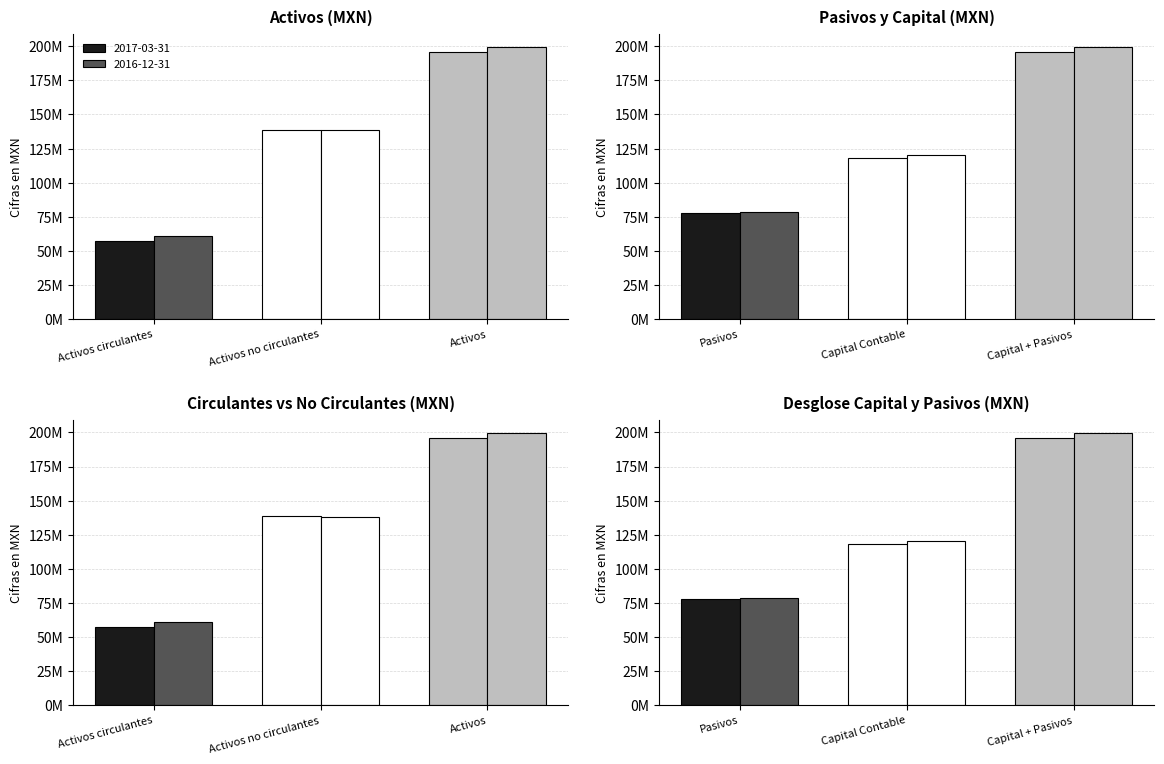

At which label is 2016-12-31 closest to 130072000?

Activos no circulantes